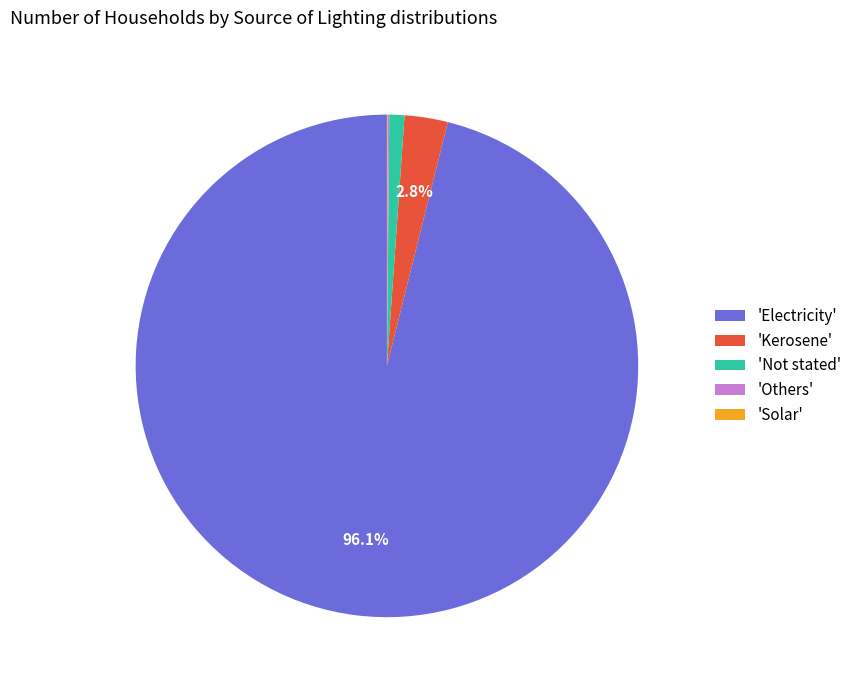

Which category accounts for the majority?

'Electricity'